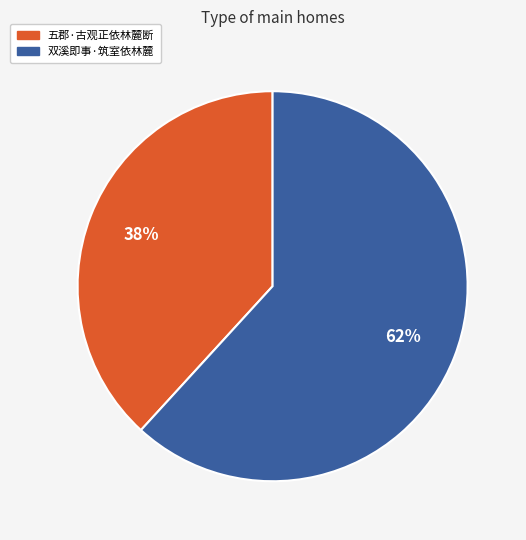

Count the number of slices in the pie.

2